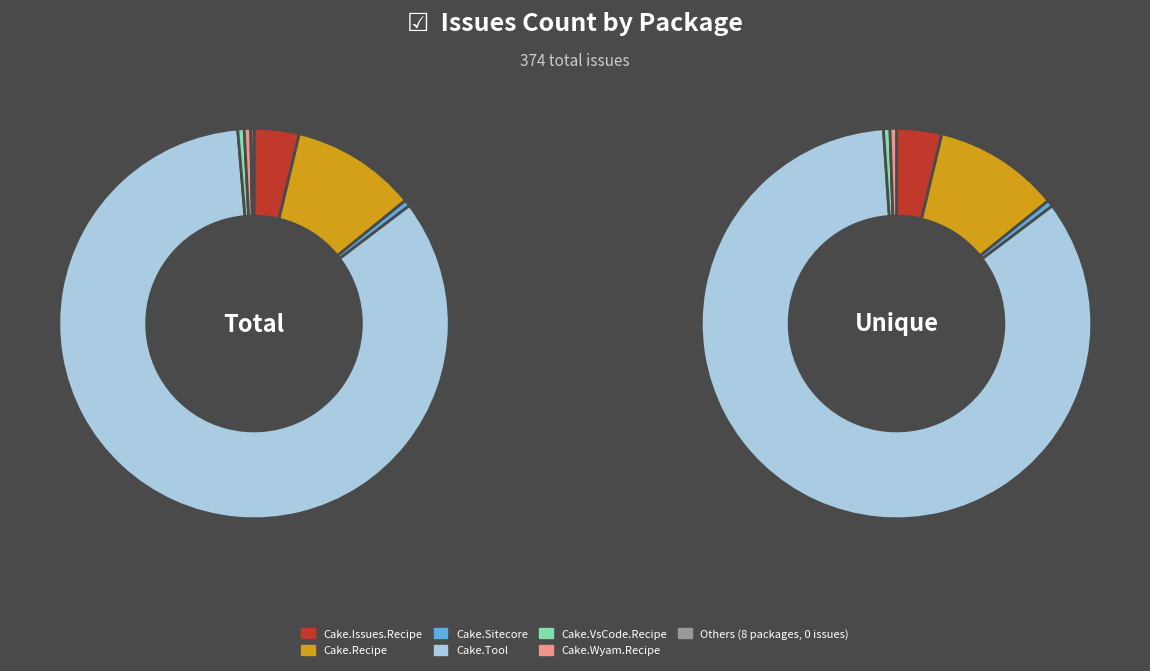

What is the largest slice in the pie chart?

Cake.Tool